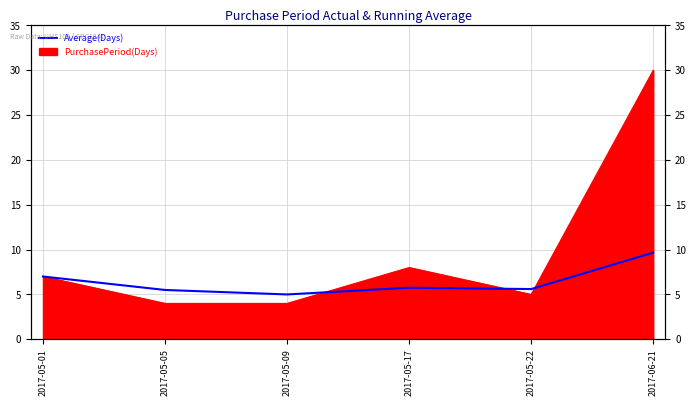

True or false: the data shows 5.5 at 2017-05-05.

True